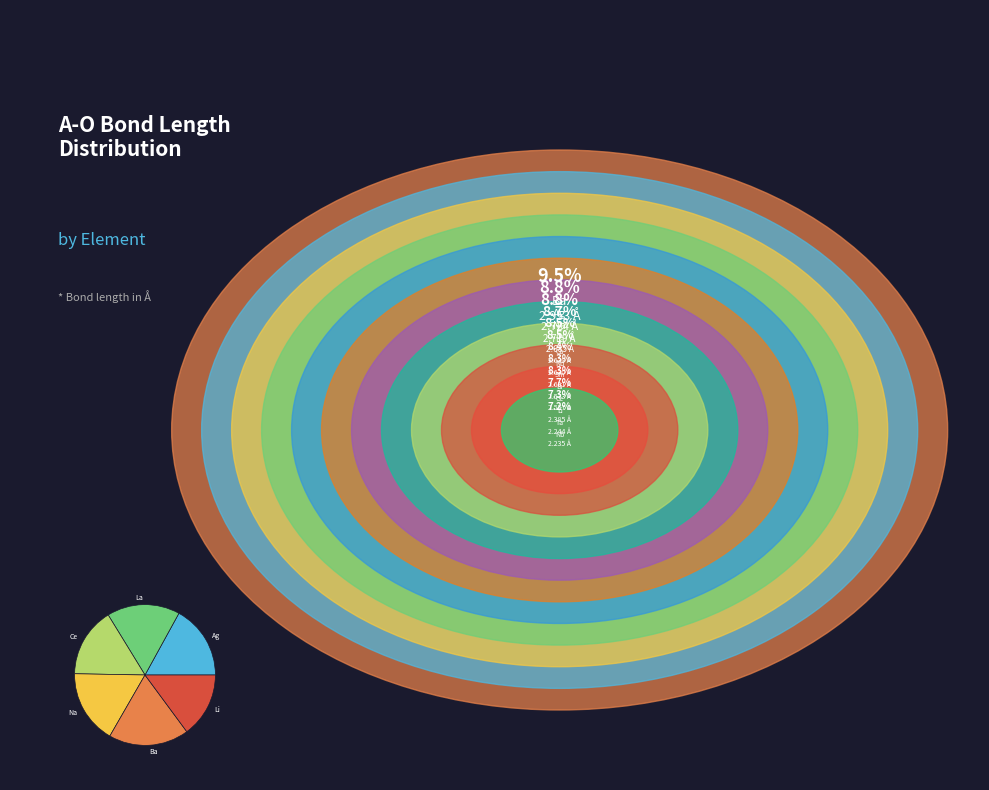

Is there any slice that represents more than half of the pie?

No